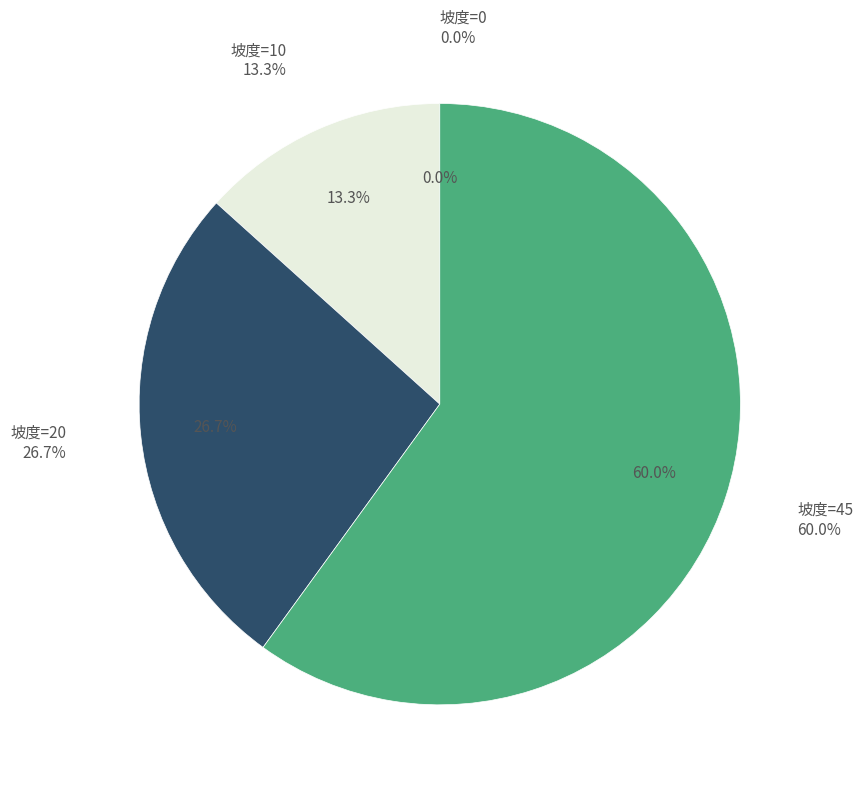

What percentage do 坡度=45 and 坡度=20 together represent?

86.7%